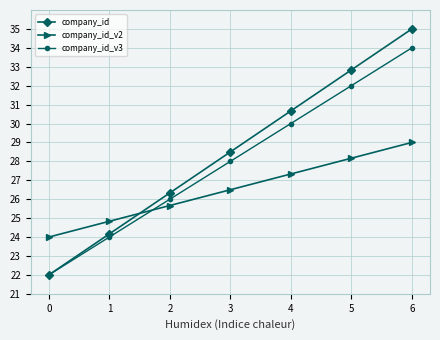

What is the smallest value displayed?

22.0